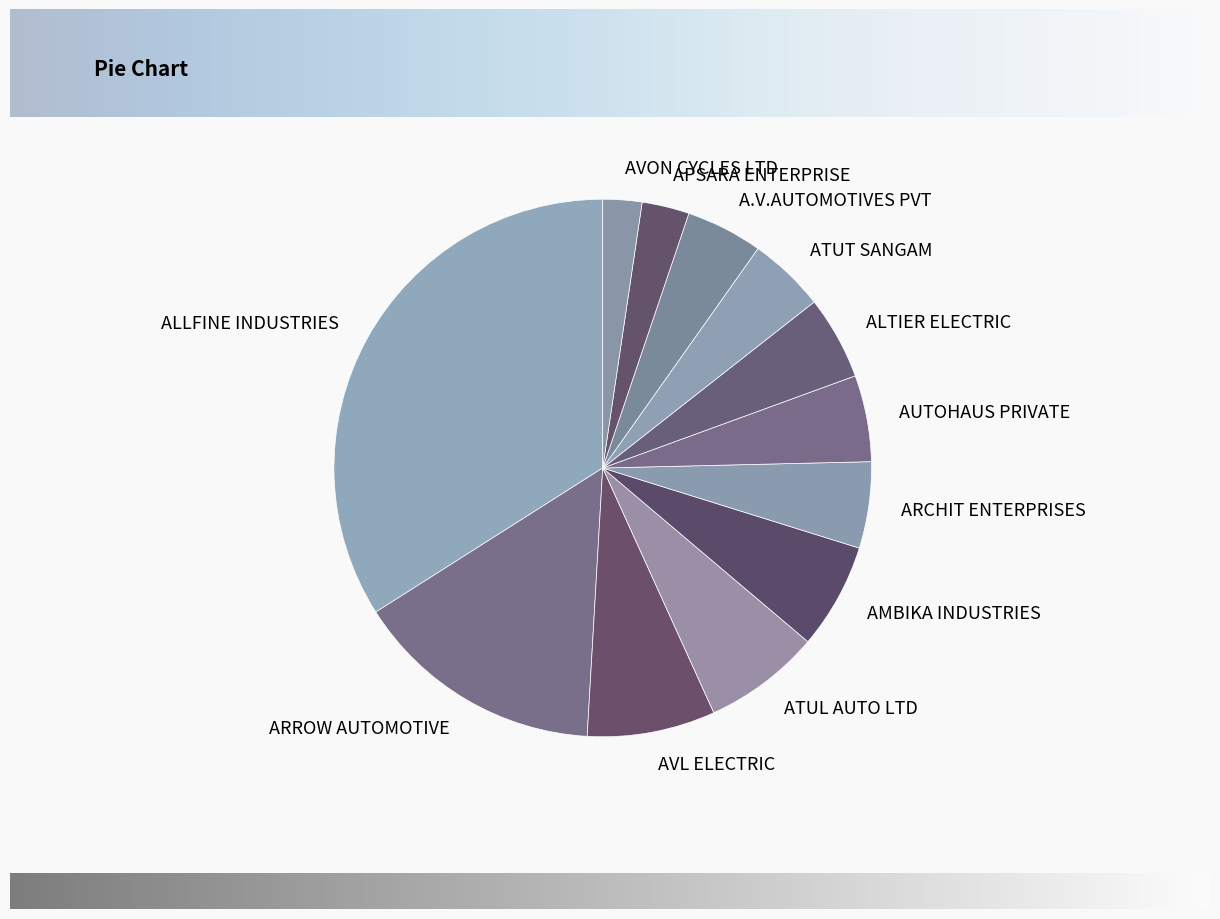

How many slices are in this pie chart?

12